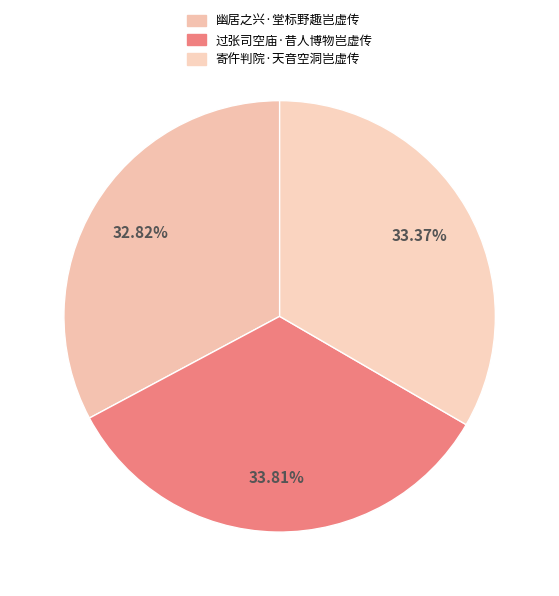

Count the number of slices in the pie.

3